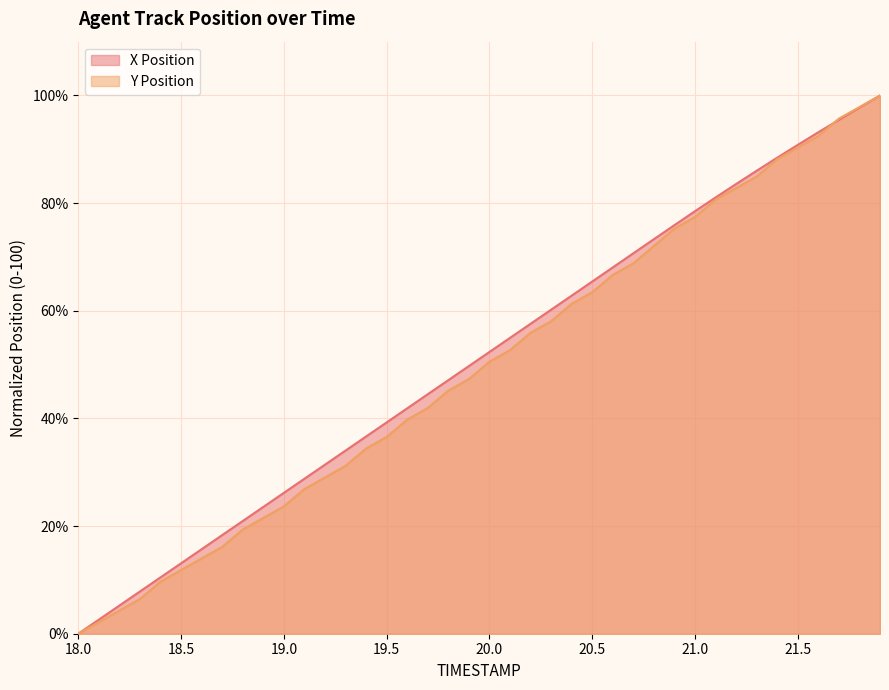

Reading left to right, list all the values displayed in this chart.

X Position: 18.0=0.0	18.1=2.6	18.2=5.2	18.3=7.9	18.4=10.5	18.5=13.1	18.6=15.7	18.7=18.3	18.8=20.9	18.9=23.6	19.0=26.2	19.1=28.8	19.2=31.4	19.3=34.0	19.4=36.6	19.5=39.3	19.6=41.9	19.7=44.5	19.8=47.1	19.9=49.7	20.0=52.3	20.1=55.0	20.2=57.6	20.3=60.2	20.4=62.8	20.5=65.4	20.6=68.1	20.7=70.7	20.8=73.3	20.9=75.9	21.0=78.5	21.1=81.1	21.2=83.6	21.3=86.0	21.4=88.4	21.5=90.8	21.6=93.2	21.7=95.5	21.8=97.7	21.9=100.0
Y Position: 18.0=0.0	18.1=2.2	18.2=4.3	18.3=6.5	18.4=9.7	18.5=11.8	18.6=14.0	18.7=16.1	18.8=19.4	18.9=21.5	19.0=23.7	19.1=26.9	19.2=29.0	19.3=31.2	19.4=34.4	19.5=36.6	19.6=39.8	19.7=41.9	19.8=45.2	19.9=47.3	20.0=50.5	20.1=52.7	20.2=55.9	20.3=58.1	20.4=61.3	20.5=63.4	20.6=66.7	20.7=68.8	20.8=72.0	20.9=75.3	21.0=77.4	21.1=80.6	21.2=82.8	21.3=84.9	21.4=88.2	21.5=90.3	21.6=92.5	21.7=95.7	21.8=97.8	21.9=100.0